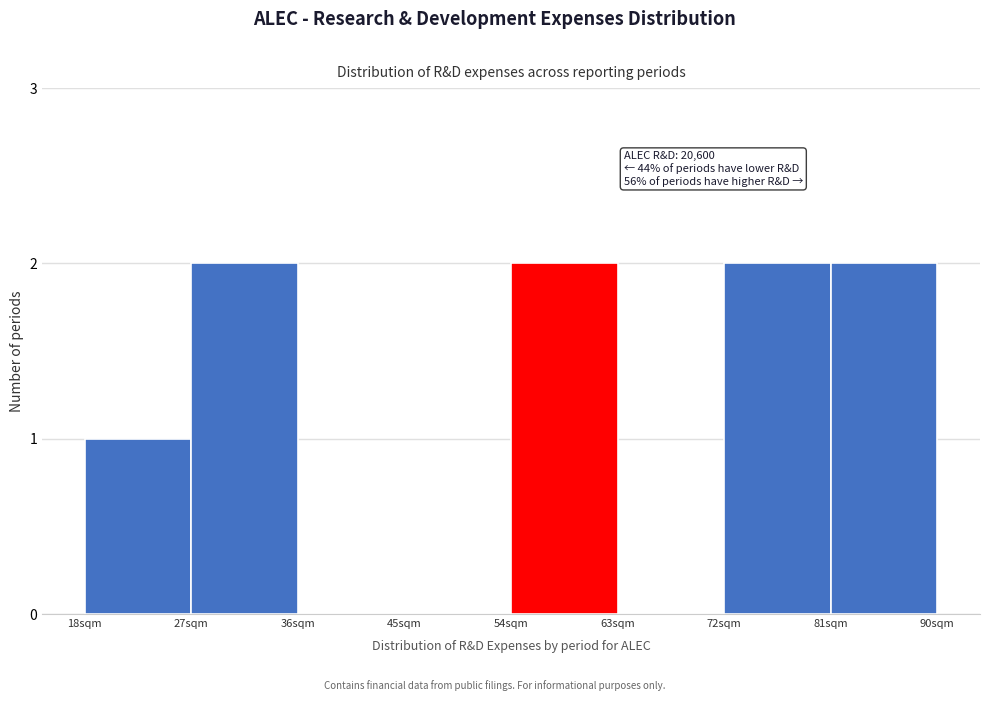

Reading left to right, extract all data points from this chart.

18sqm=1	27sqm=2	36sqm=0	45sqm=0	54sqm=2	63sqm=0	72sqm=2	81sqm=2